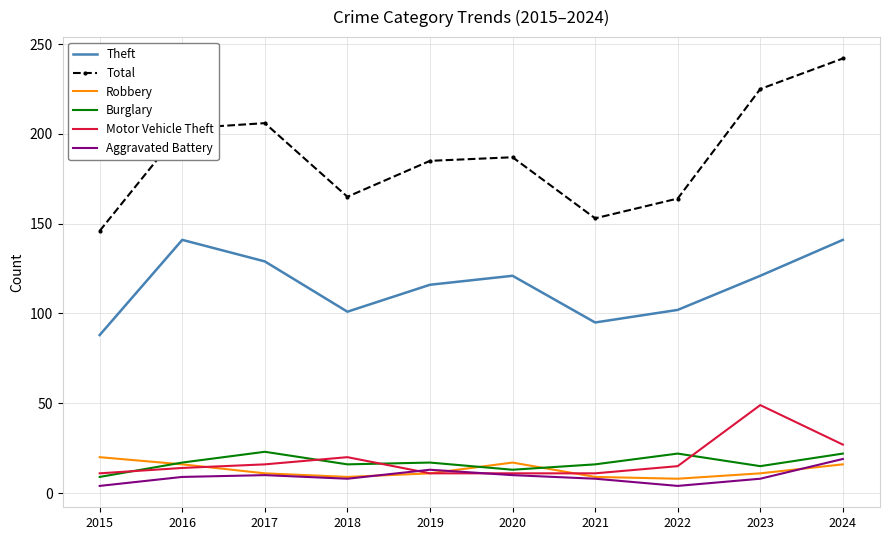

The value of Theft at 2018 is 101. True or false?

True